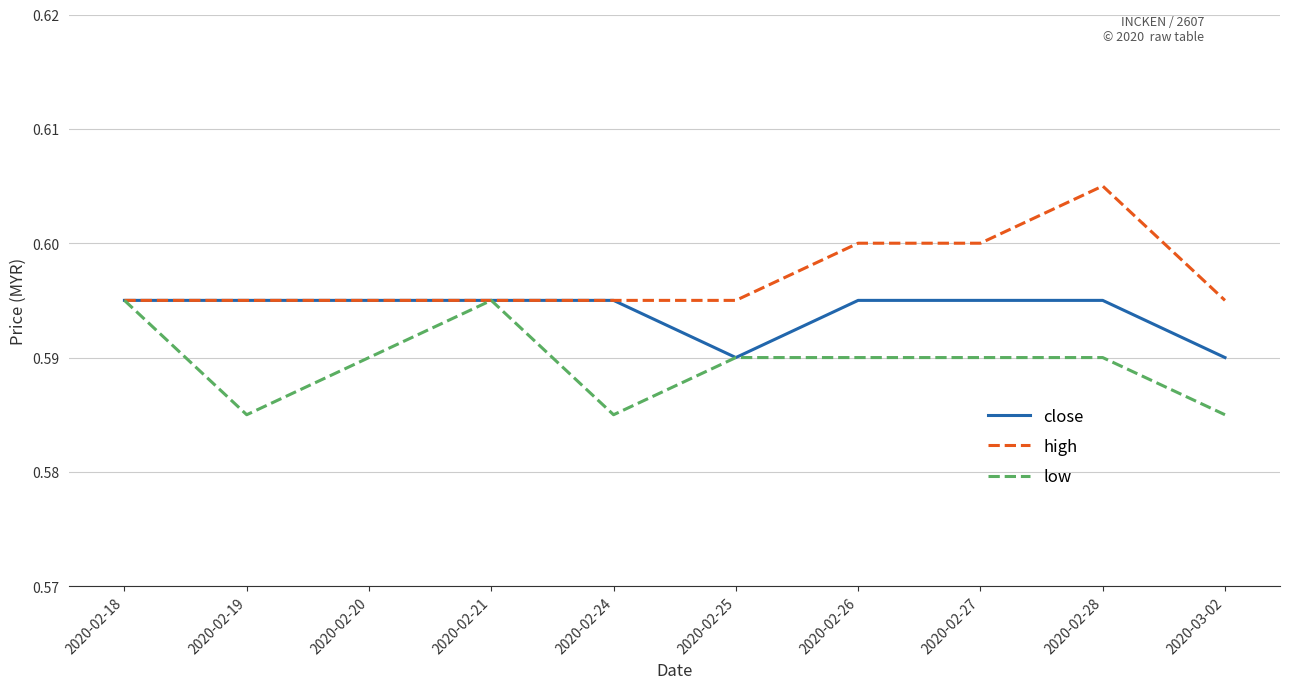

The close series shows 0.6 at 2020-02-24. True or false?

True